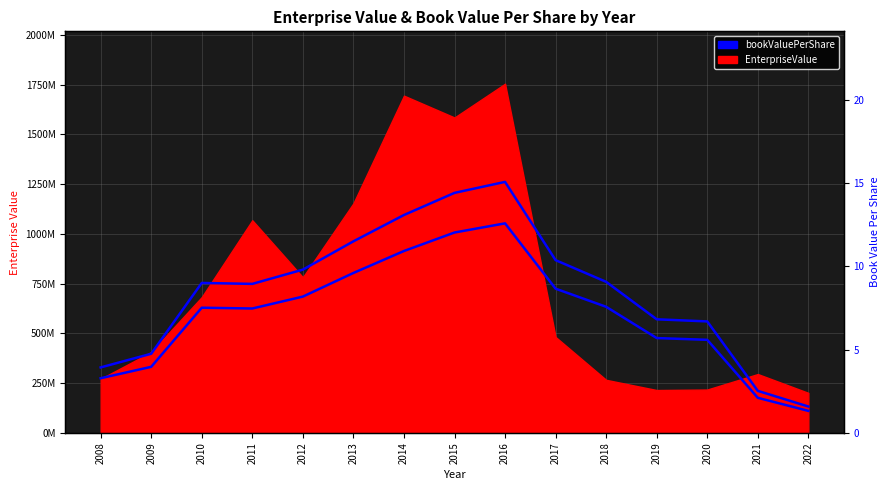

What is the change in value from 2011 to 2012?

+59829508.9